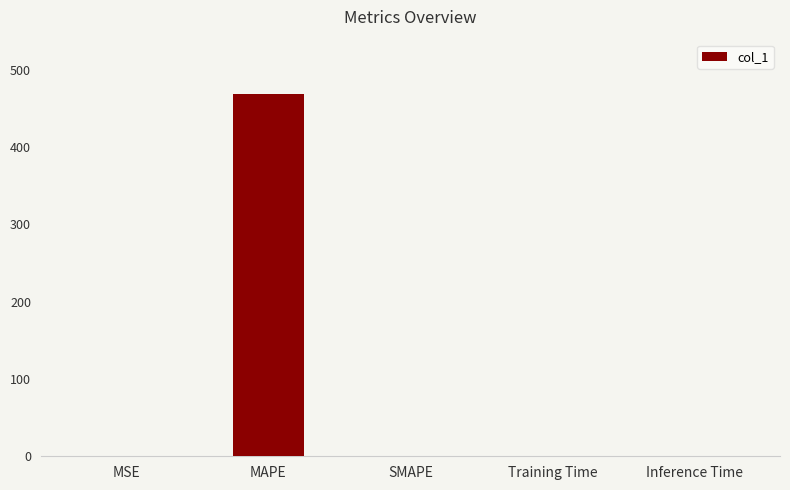

The value at SMAPE is 260.9. True or false?

False